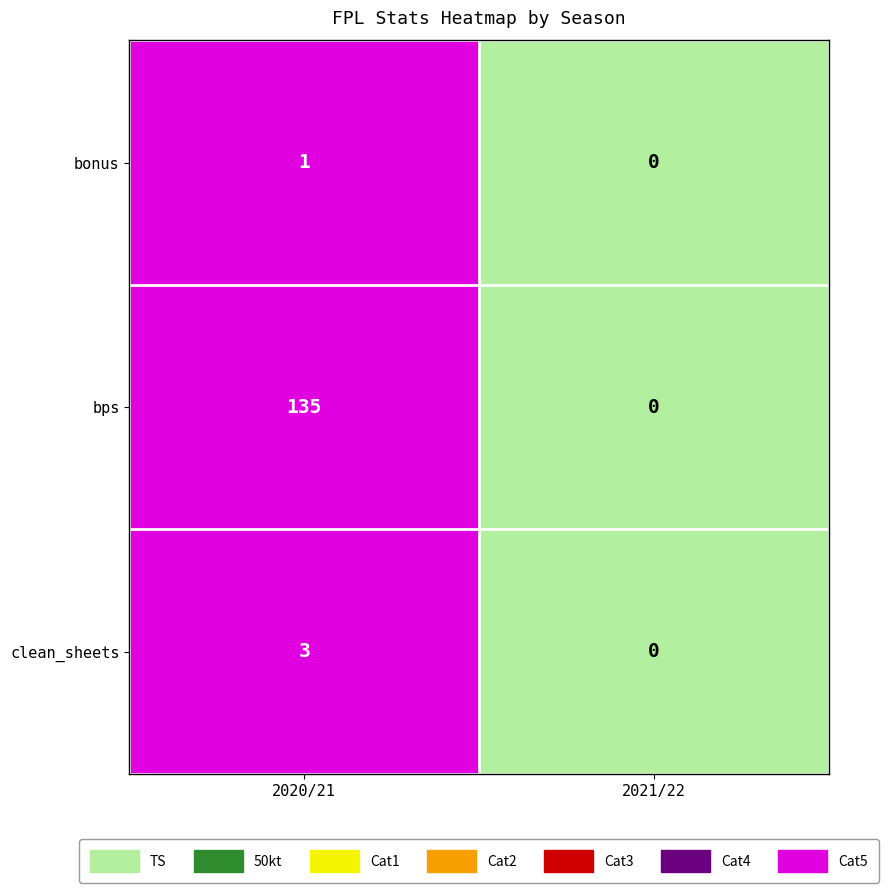

What is the total value across all series at 2020/21?

139